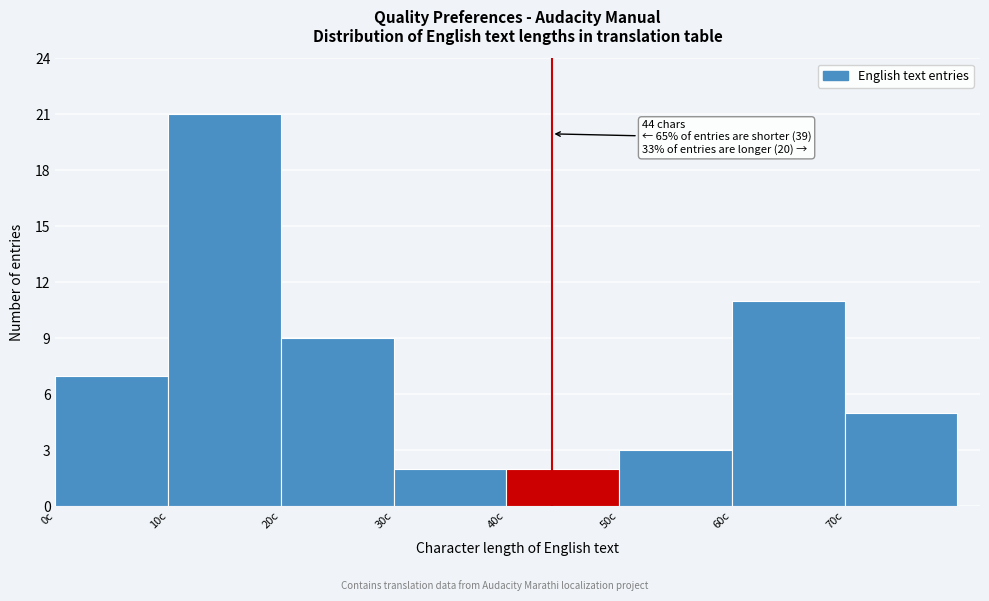

Over which range of the x-axis is the bar tallest?

10 to 20